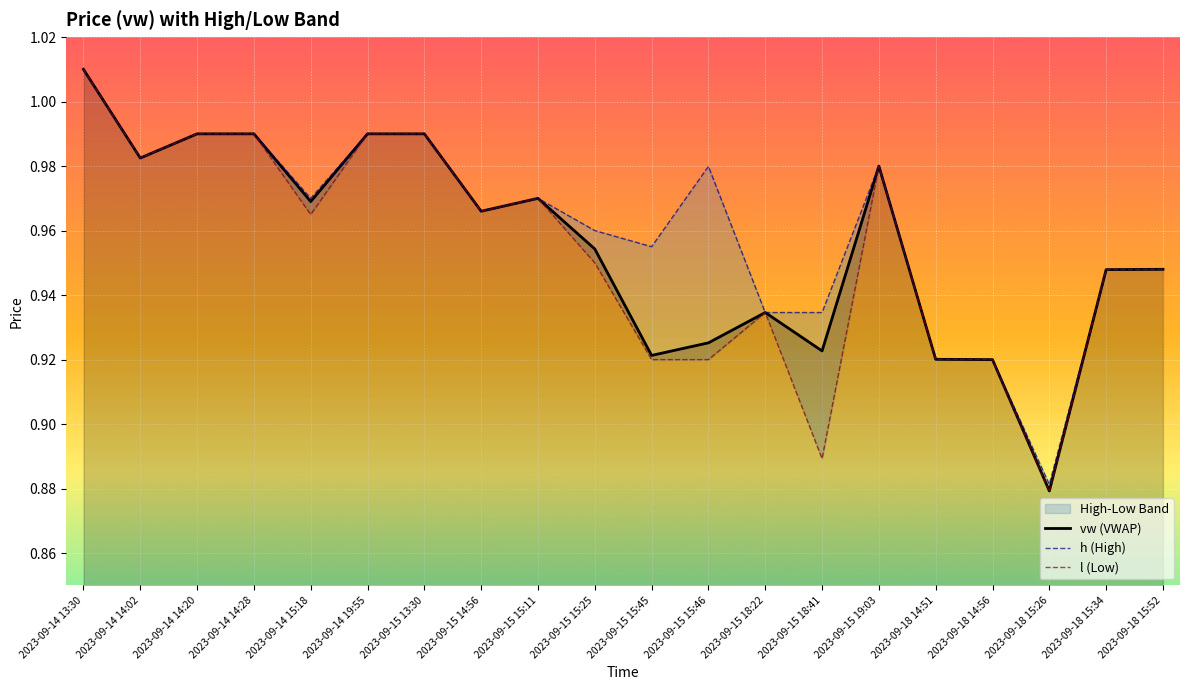

The vw (VWAP) series shows 0.9 at 2023-09-15 15:46. True or false?

True